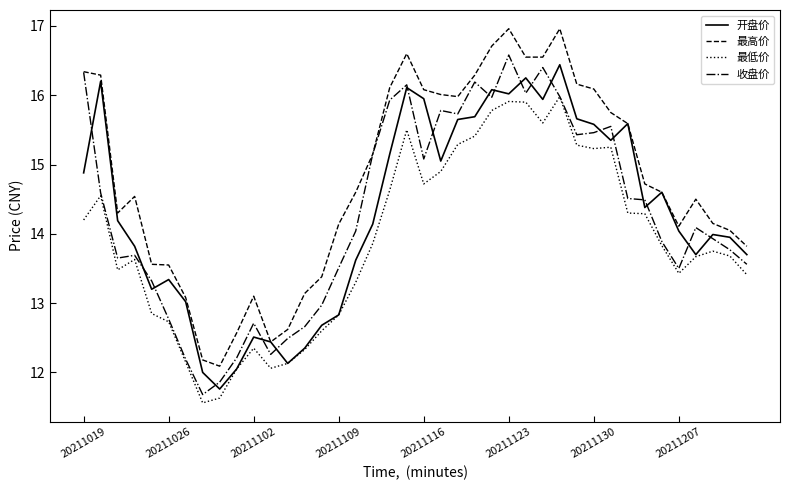

What is the difference between the second highest and minimum values in the 最高价 series?

4.9